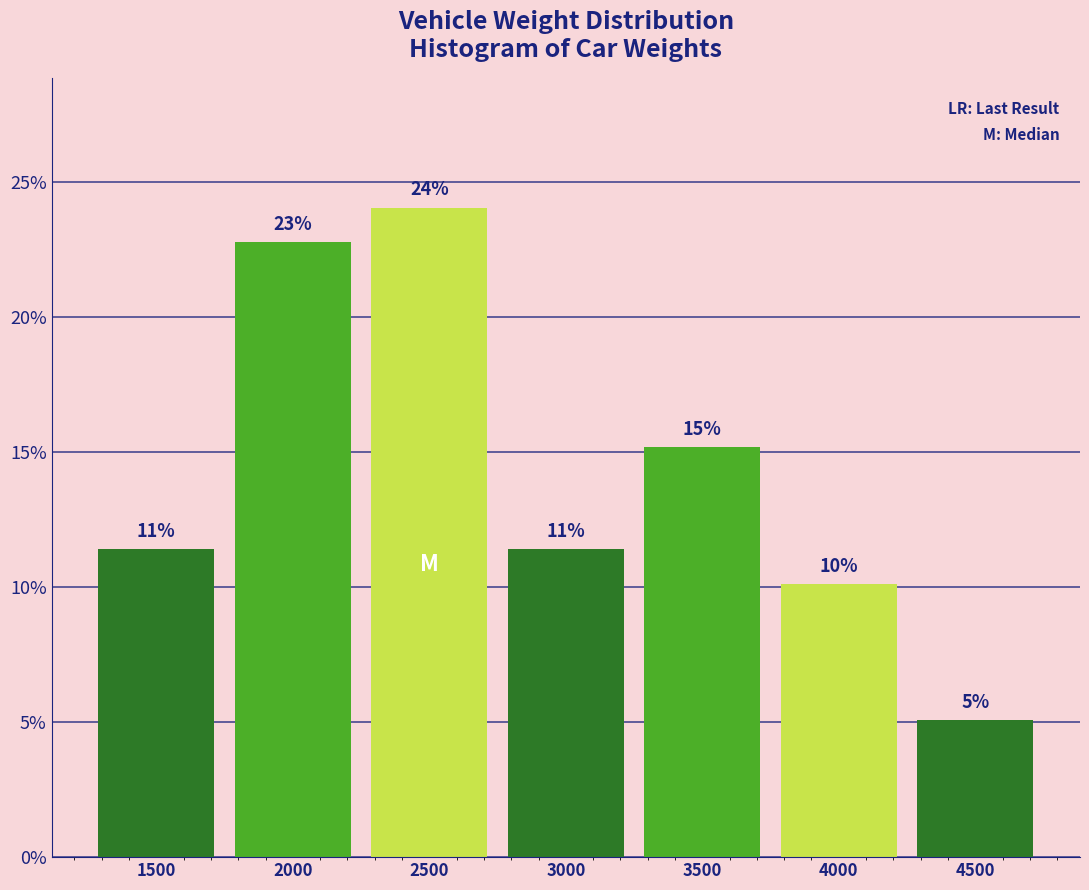

How many bars are there in total?

7